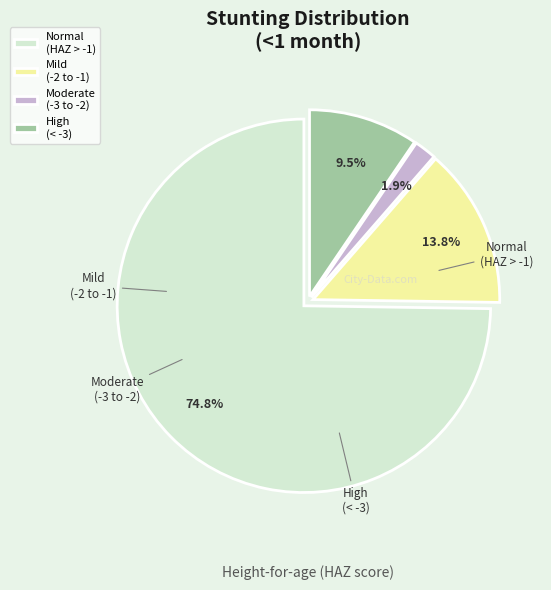

To the nearest percent, what is the difference between the largest and smallest slice percentages?

73%